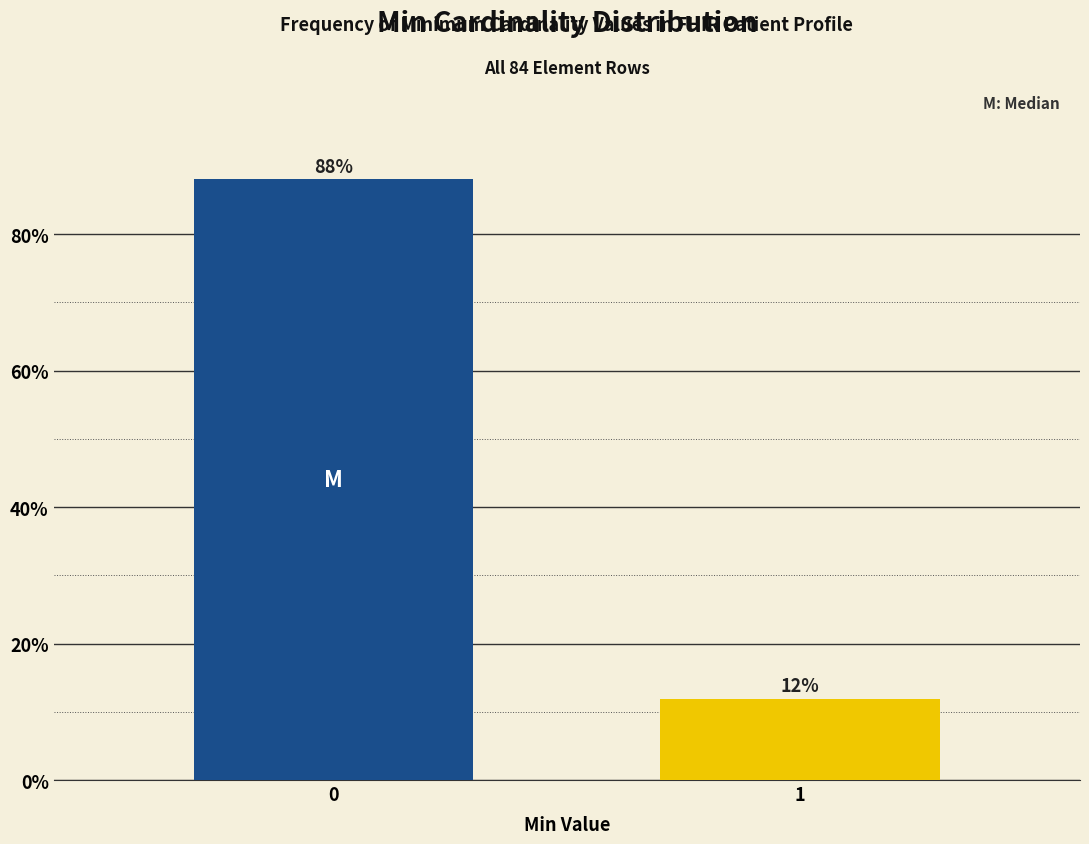

What is the greatest value displayed?

88.1